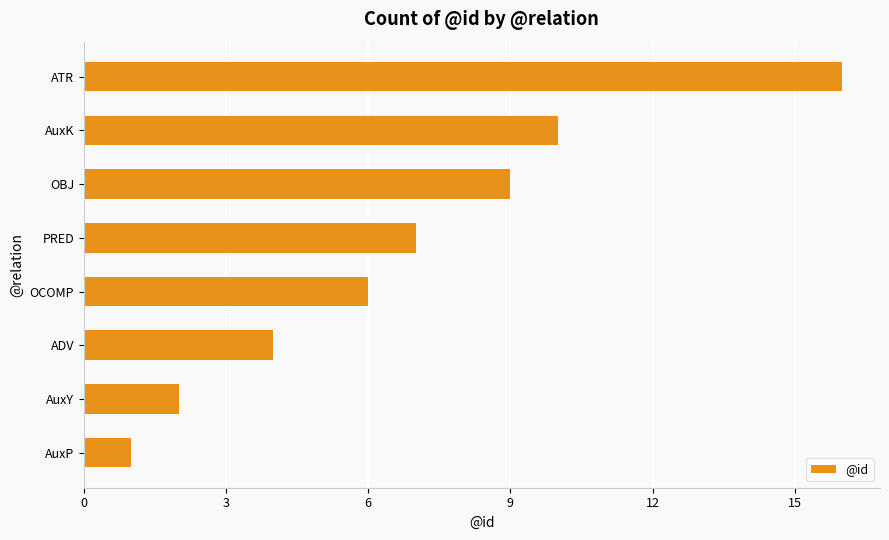

The chart shows a value of 7 at PRED. True or false?

True